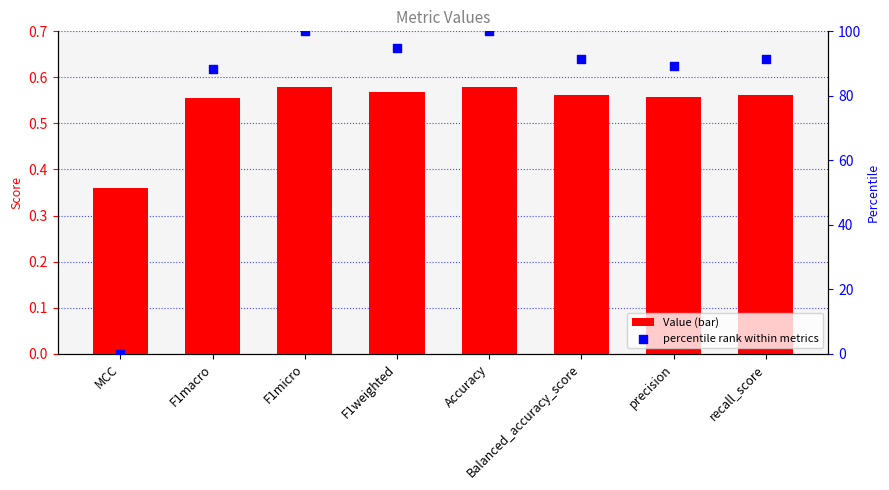

Which series has the largest Y range (max minus min)?

percentile rank within metrics